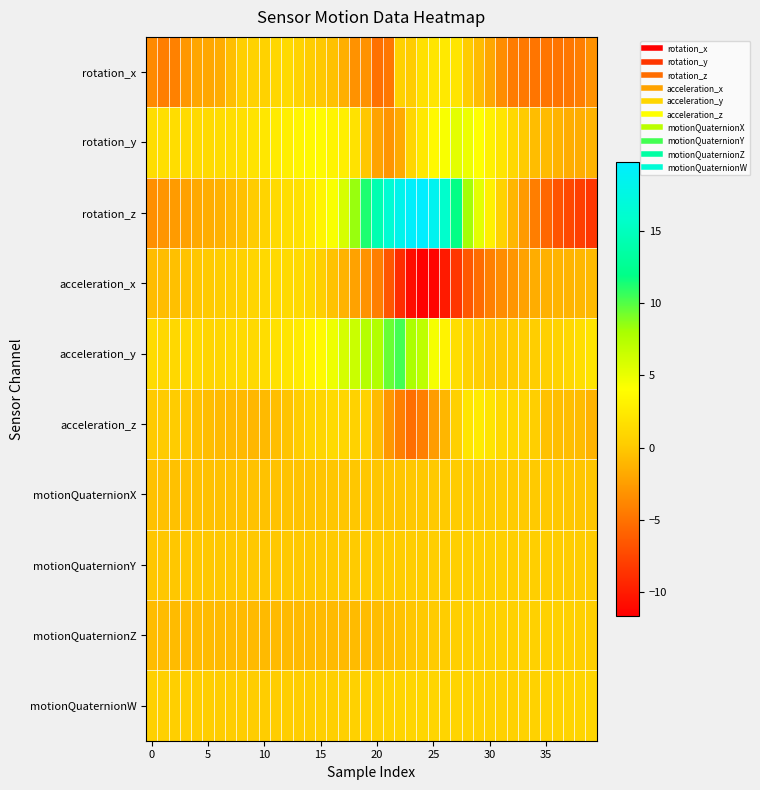

Count the number of categories in the chart.

40